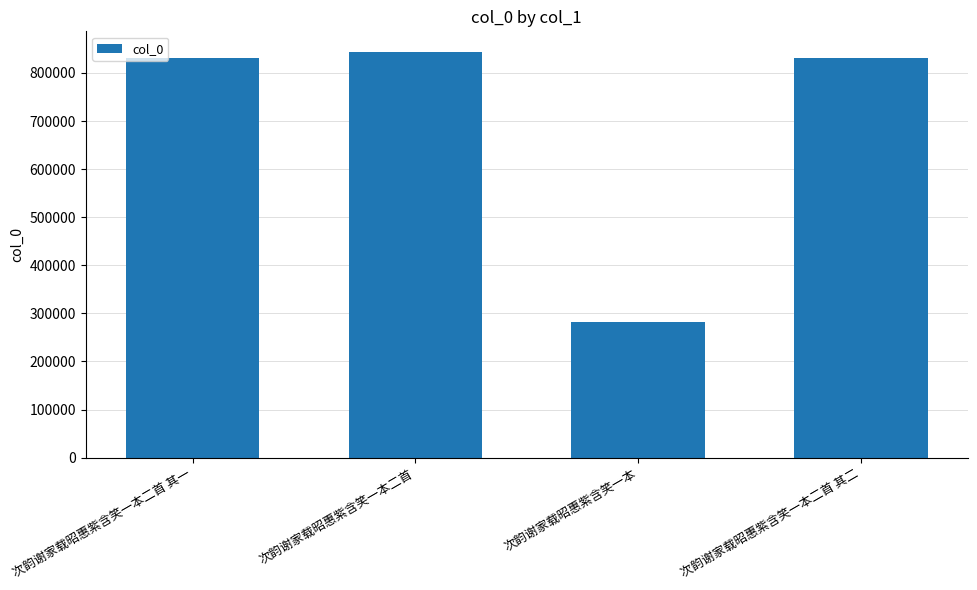

What is the approximate value at 次韵谢家载昭惠紫含笑一本二首 其二, to the nearest 50?

831700